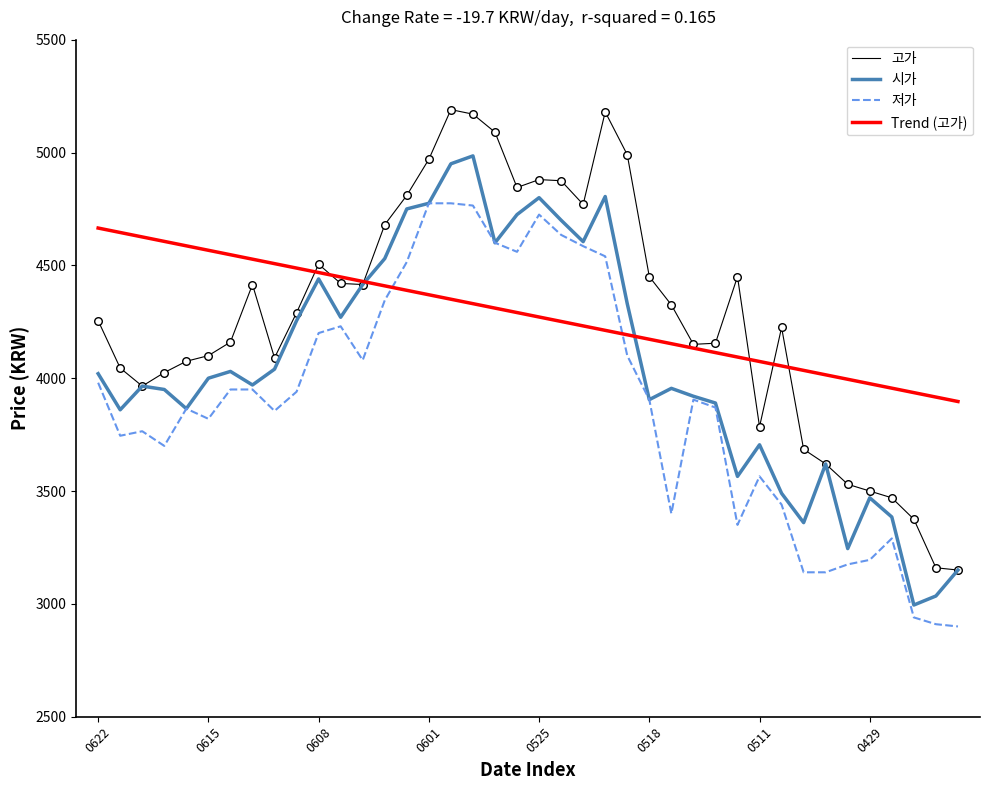

What is the highest value of the 저가 series?

4775.0